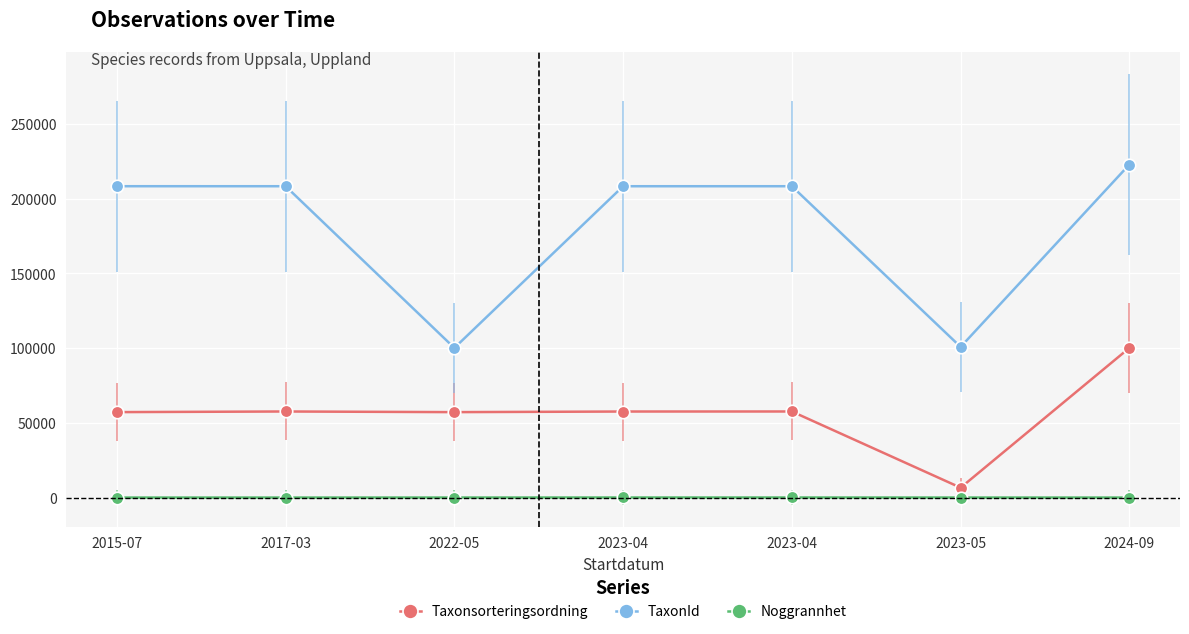

Does the chart have visible grid lines?

Yes